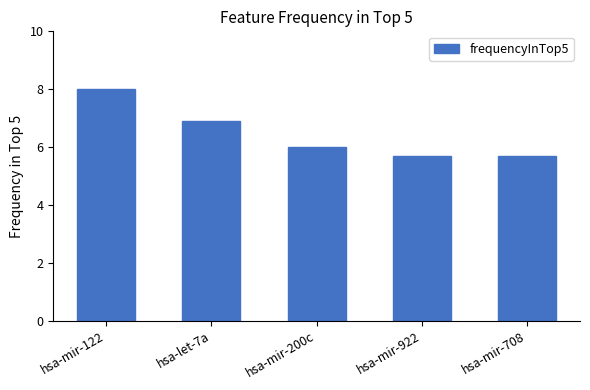

Reading left to right, transcribe all the data shown in this chart.

hsa-mir-122=8.0	hsa-let-7a=6.9	hsa-mir-200c=6.0	hsa-mir-922=5.7	hsa-mir-708=5.7